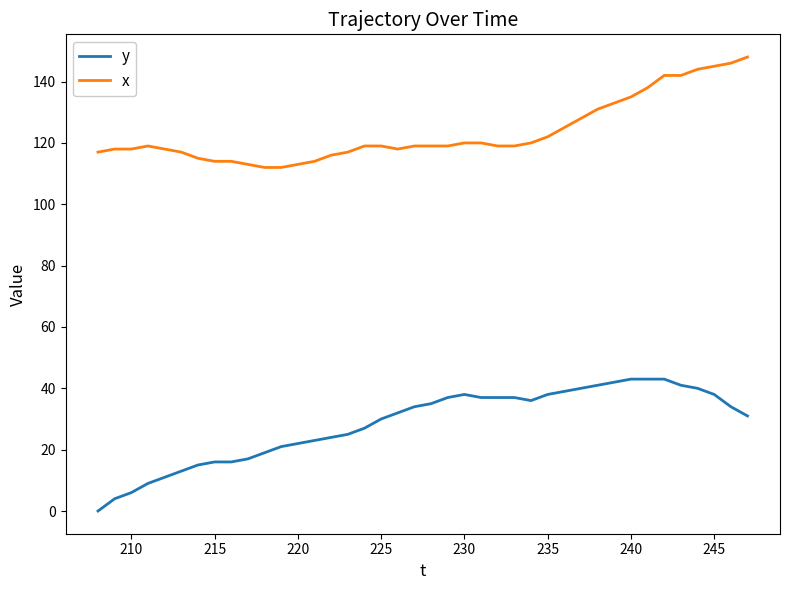

True or false: y and x cross at least once.

False